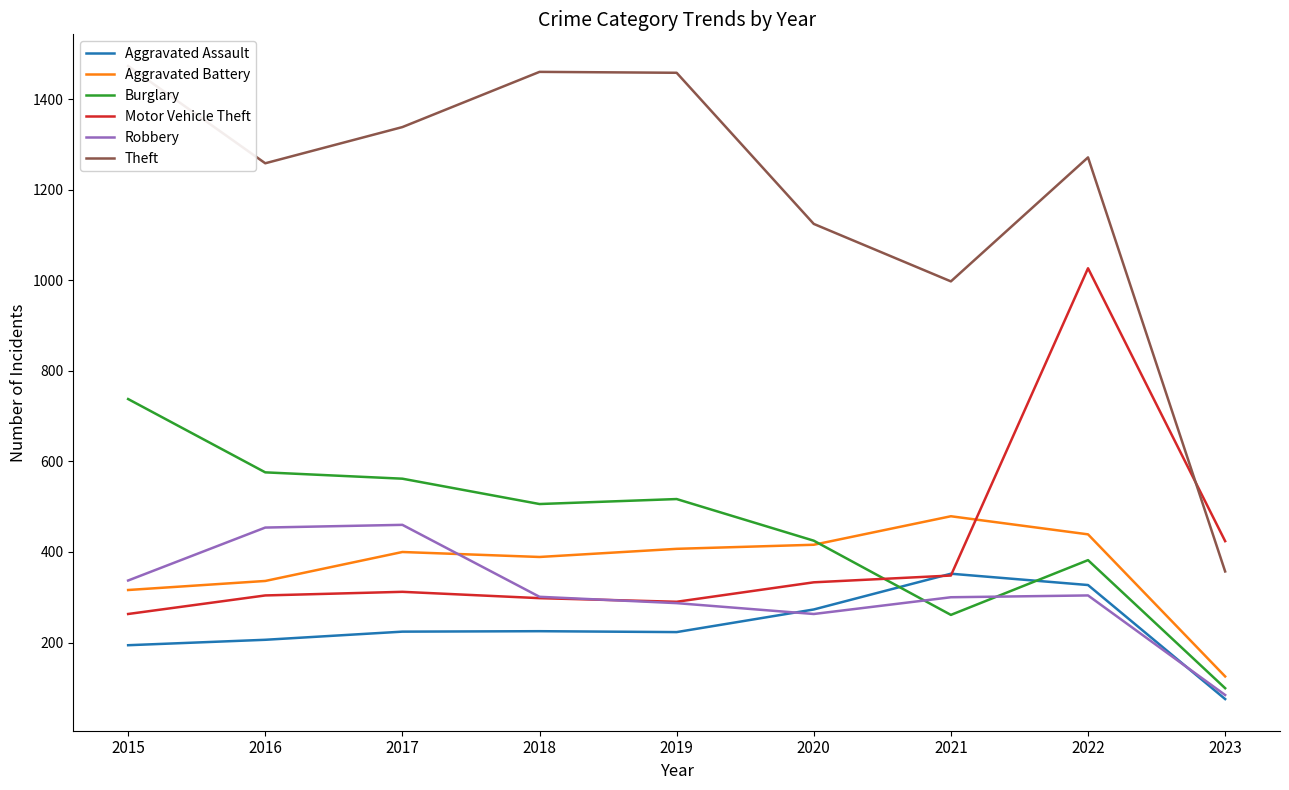

What is the average value of the Robbery series?

310